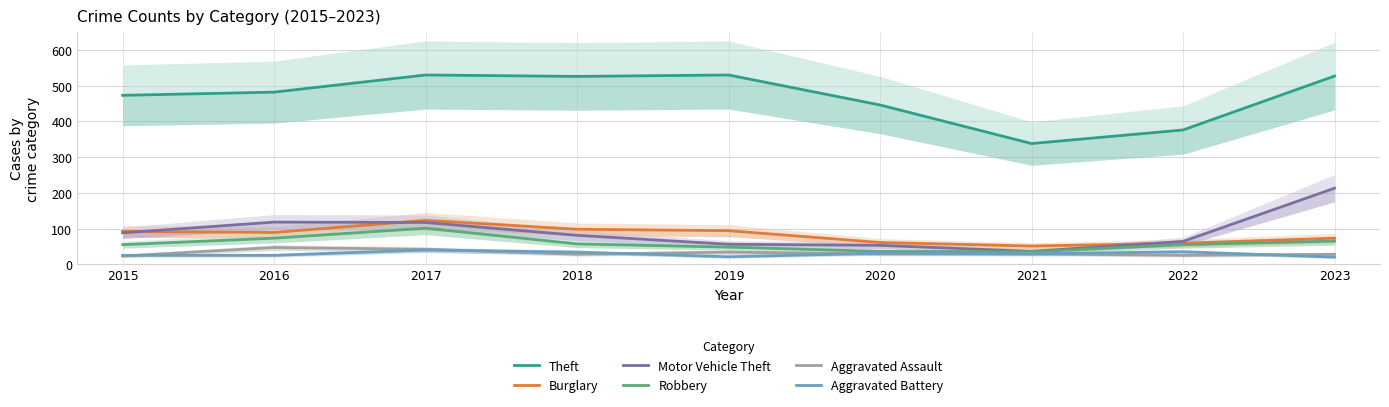

Between 2016 and 2021, which series saw the biggest shift?

Theft